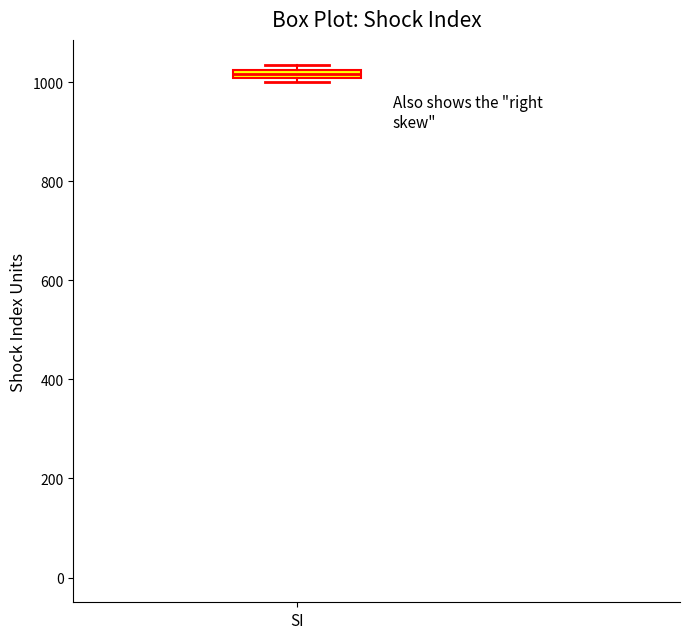

Where is the upper edge of the box for SI on the y-axis? The values are not printed on the chart, so give them approximately, as read against the axis.

1020